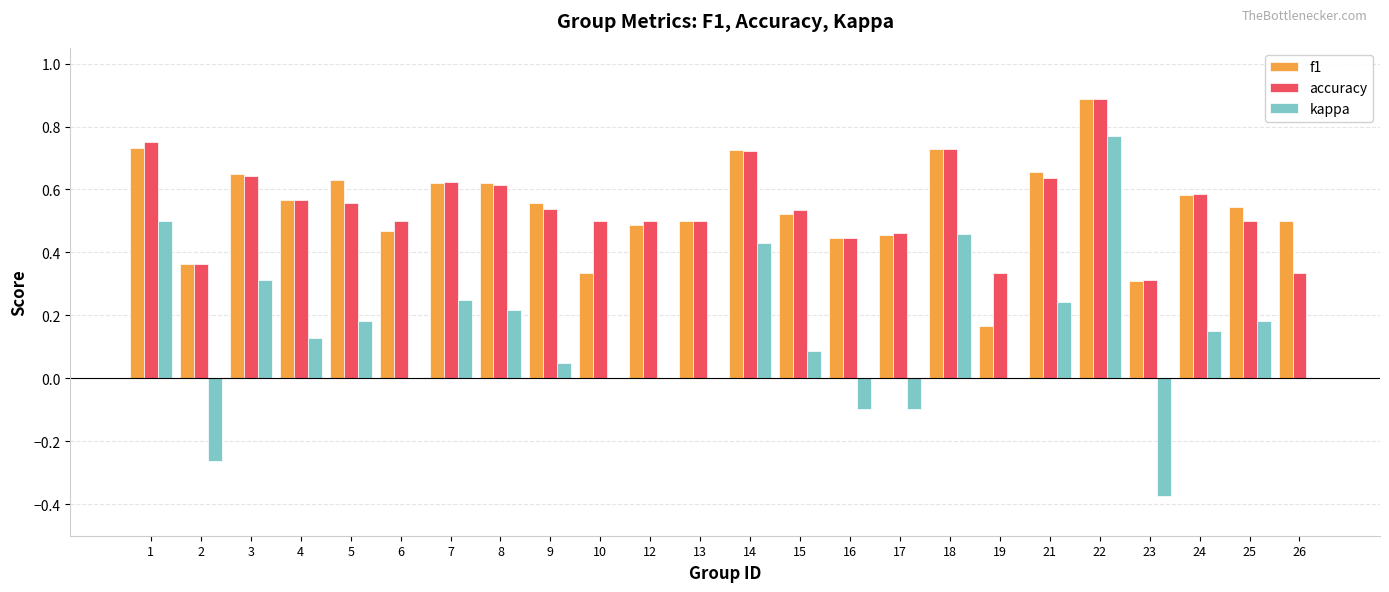

At which category is the sum across all series the highest?

22